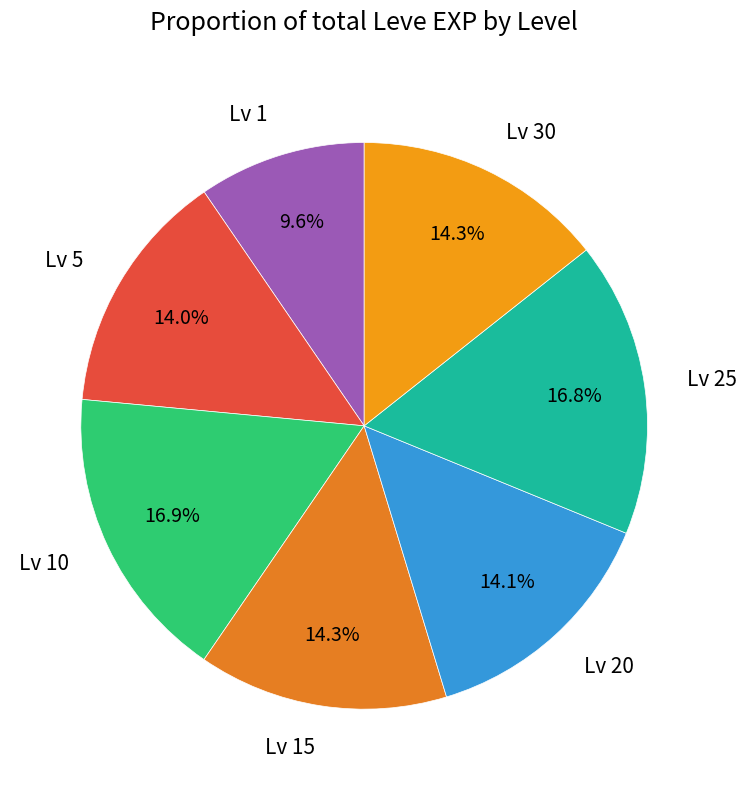

Is there a majority slice in this chart?

No